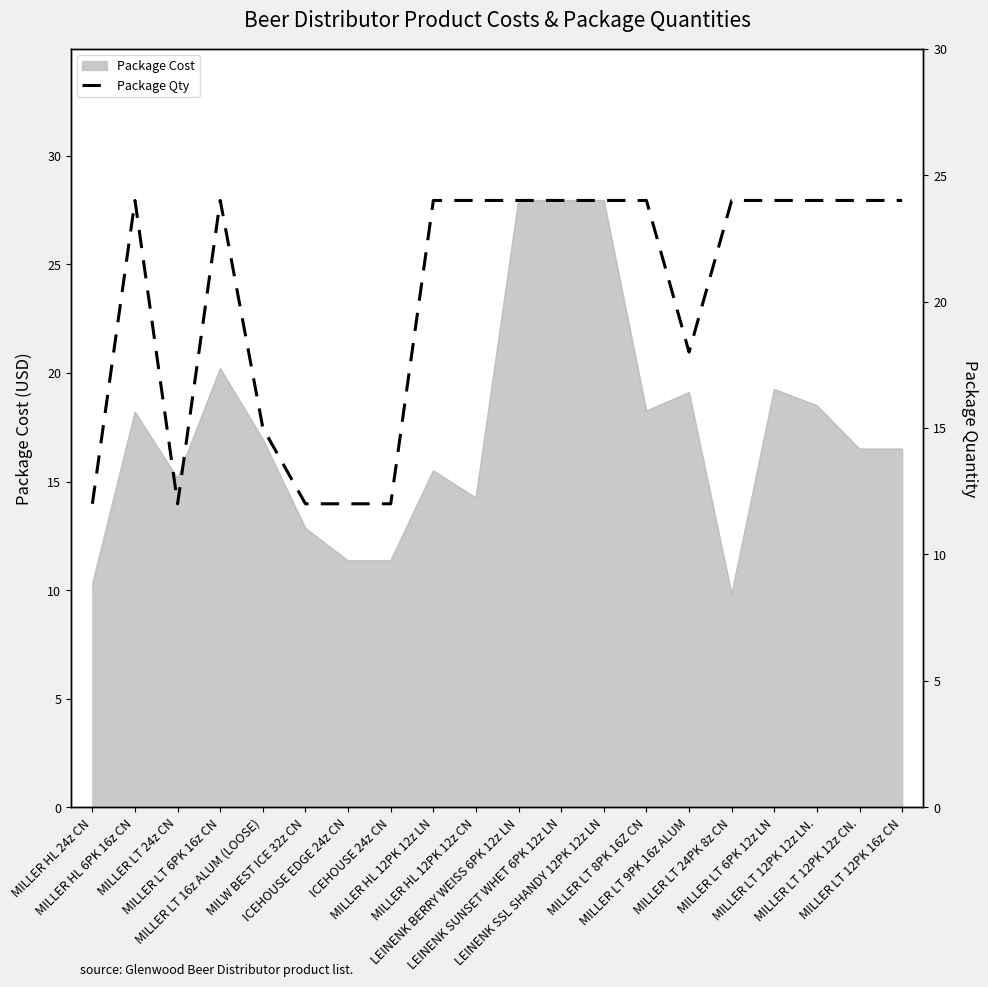

Between LEINENK SSL SHANDY 12PK 12z LN and MILW BEST ICE 32z CN, which is larger?

LEINENK SSL SHANDY 12PK 12z LN